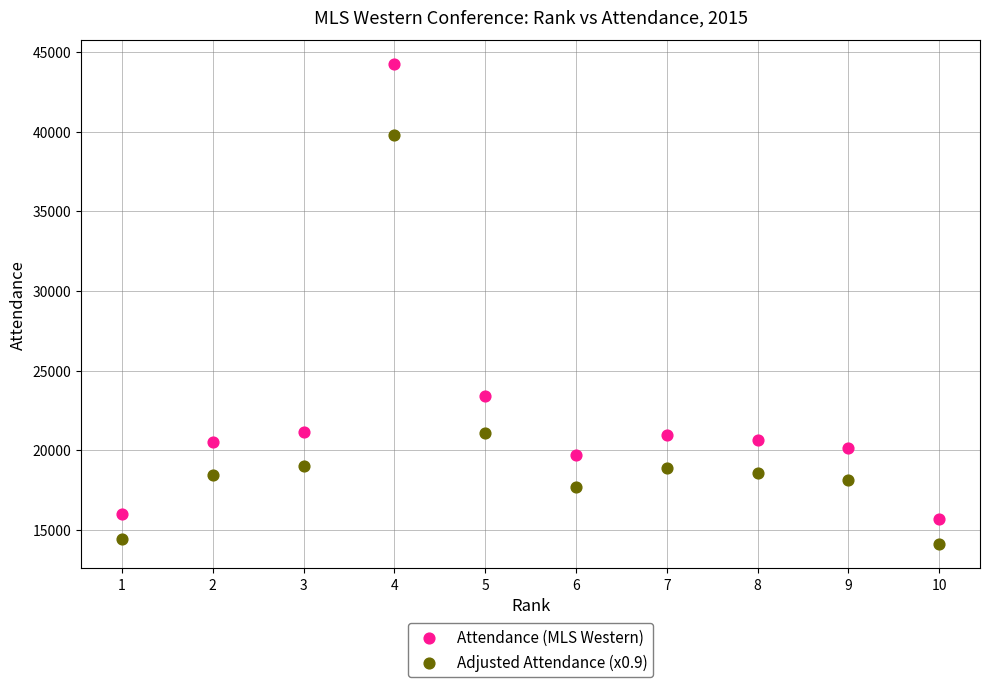

In the Attendance (MLS Western) series, what Y value is closest to 29952?

23392.0